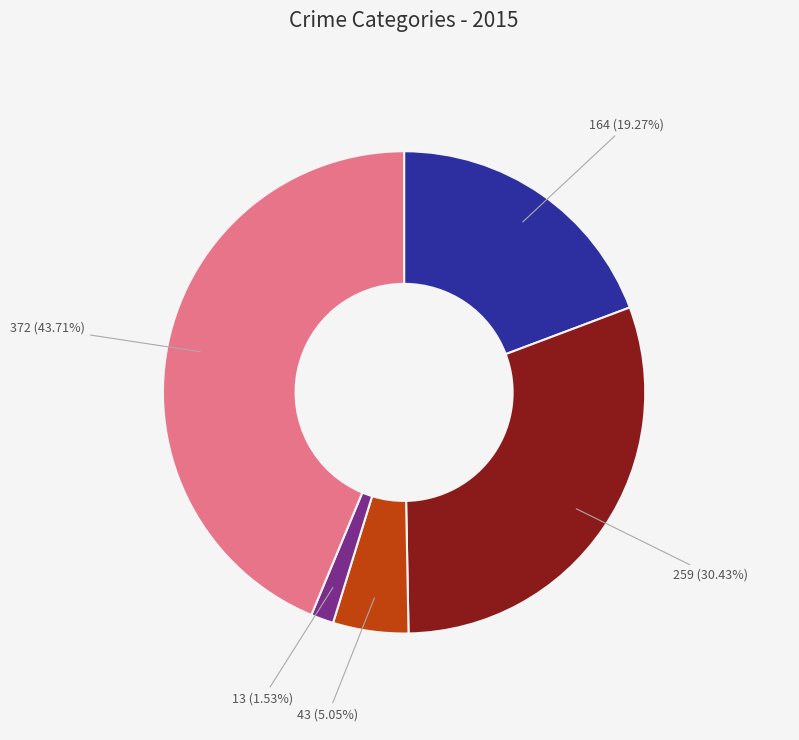

Does any single category account for the majority?

No